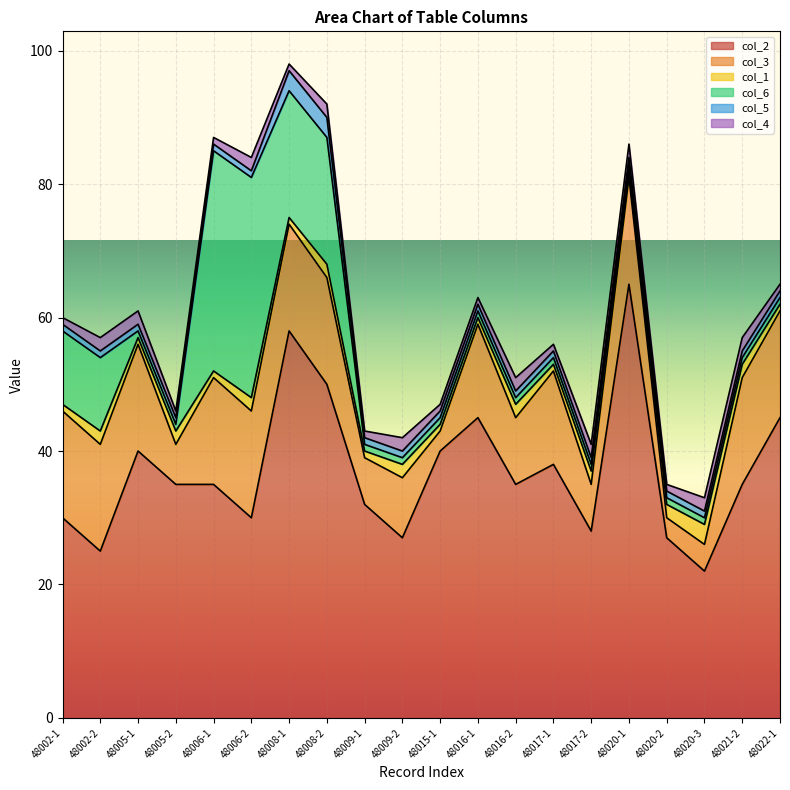

True or false: col_4 and col_1 cross at least once.

True